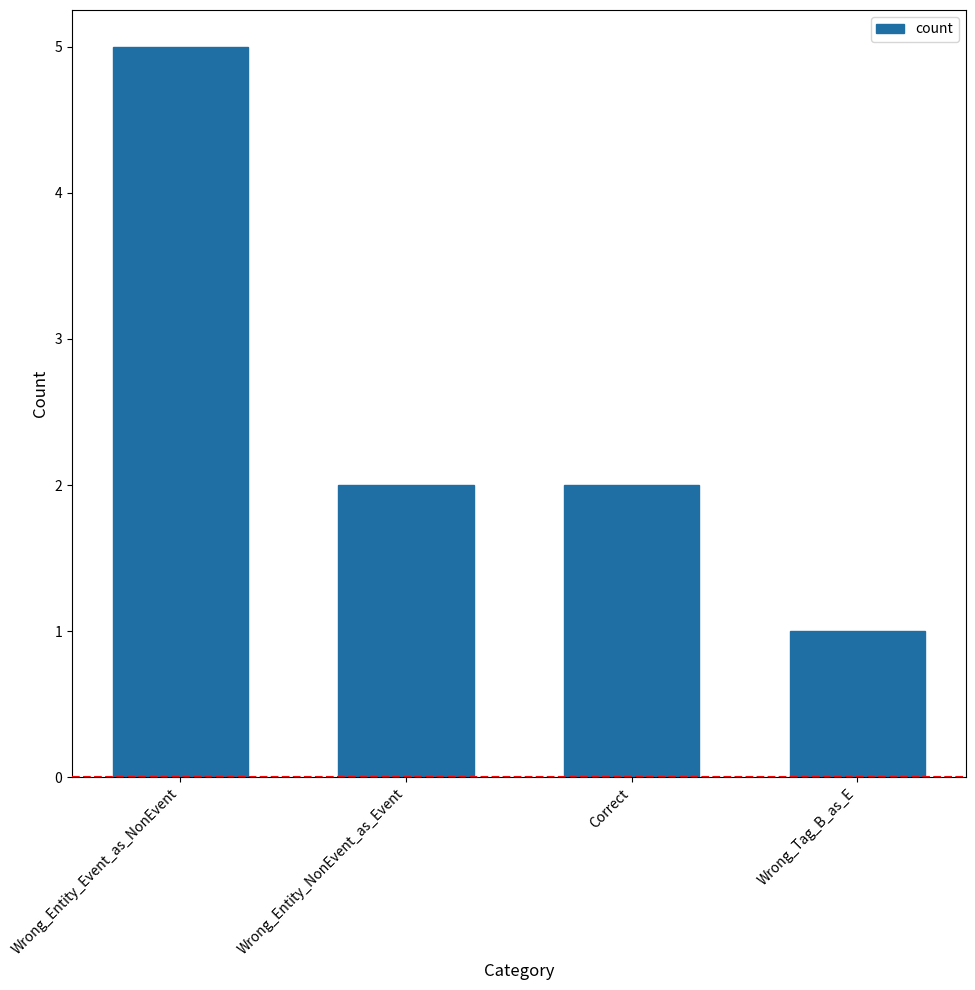

What is the sum of the values at Correct and Wrong_Tag_B_as_E?

3